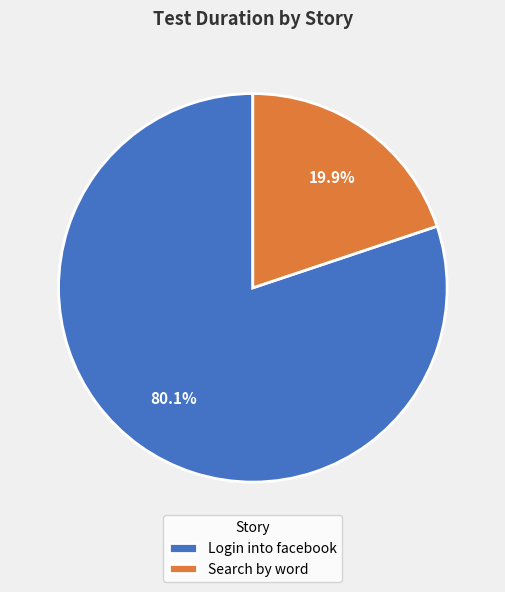

To the nearest percent, what is the combined percentage of Login into facebook and Search by word?

100%